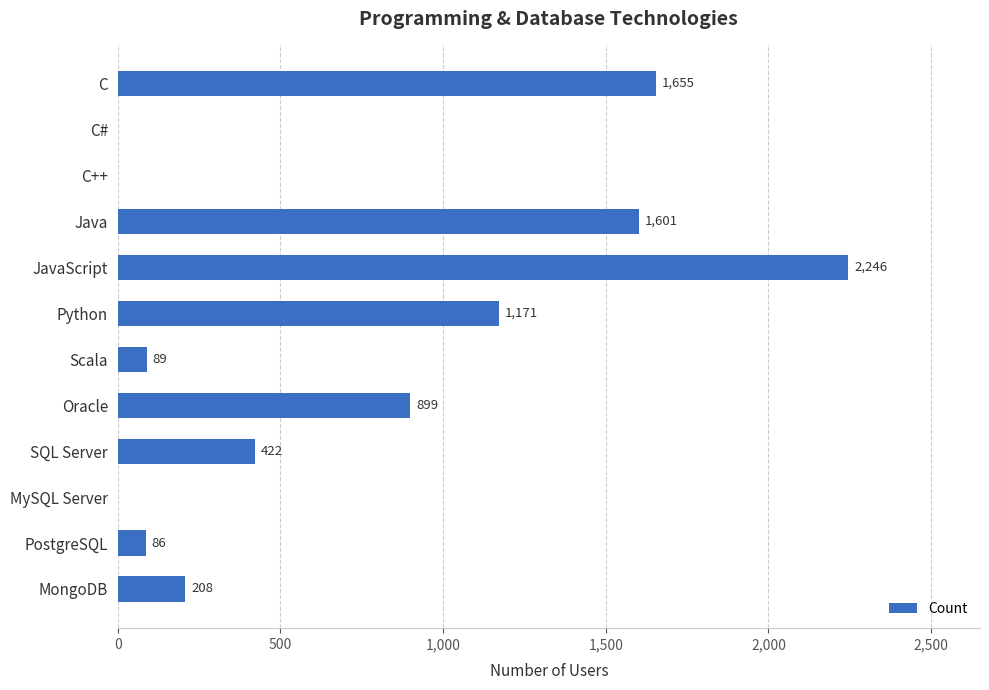

True or false: the data shows 300 at Python.

False